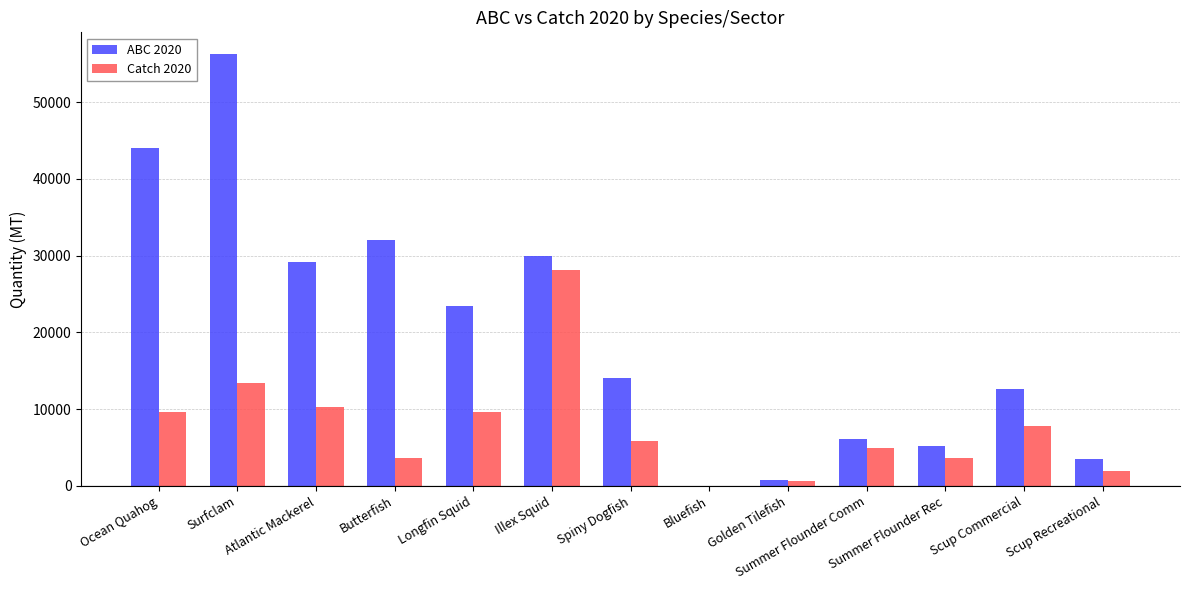

At which label is Catch 2020 closest to 14075?

Surfclam